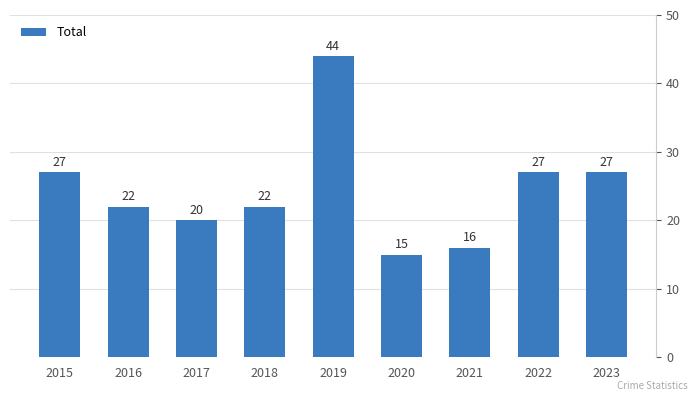

What is the change in value from 2016 to 2020?

-7